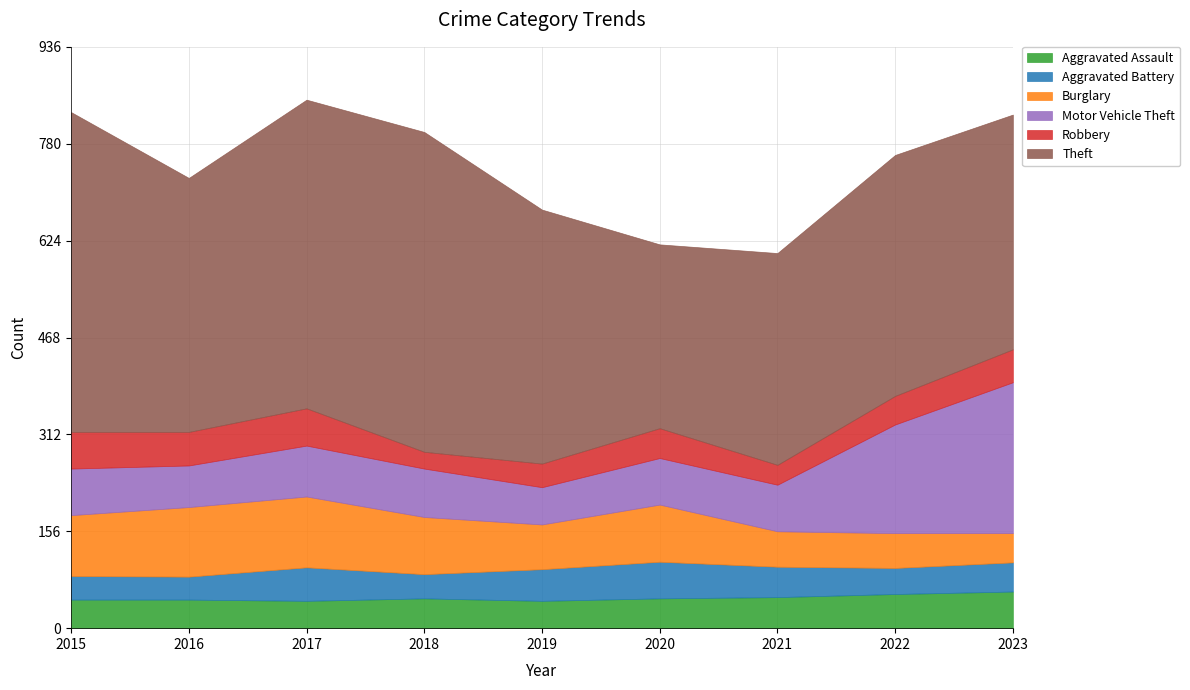

What is the total value across all series at 2018?

799